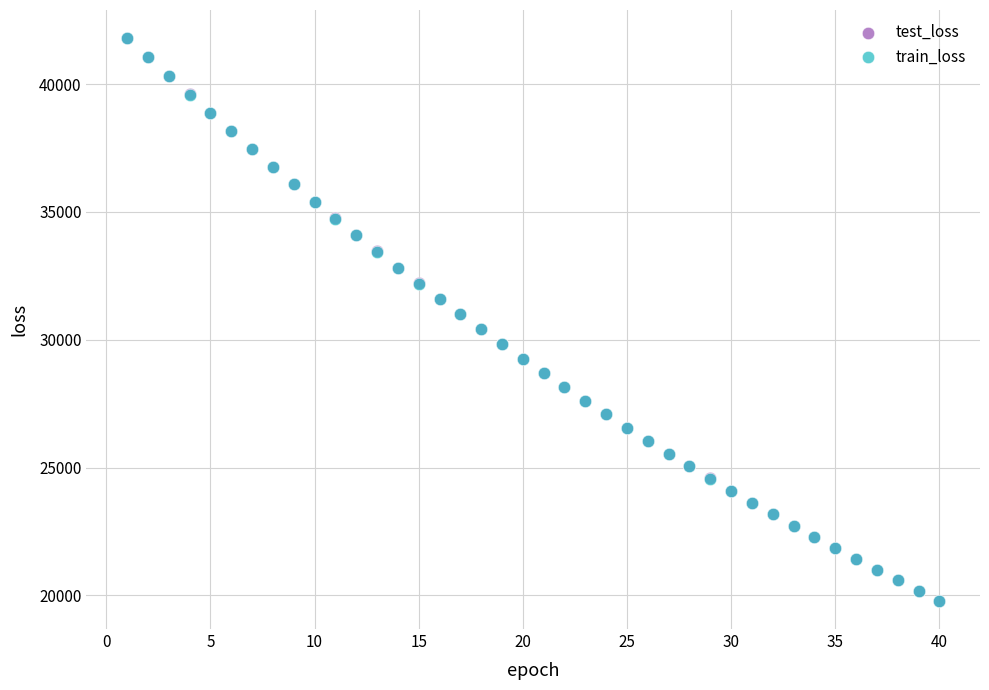

What are all the series names shown in the legend?

test_loss, train_loss